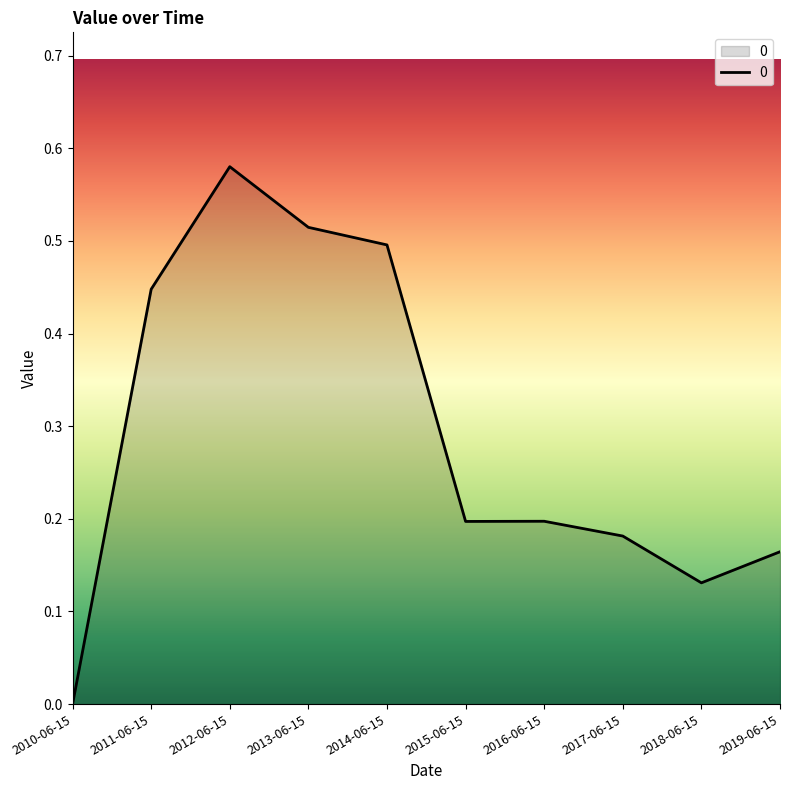

At which category does the data reach its first local peak?

2012-06-15